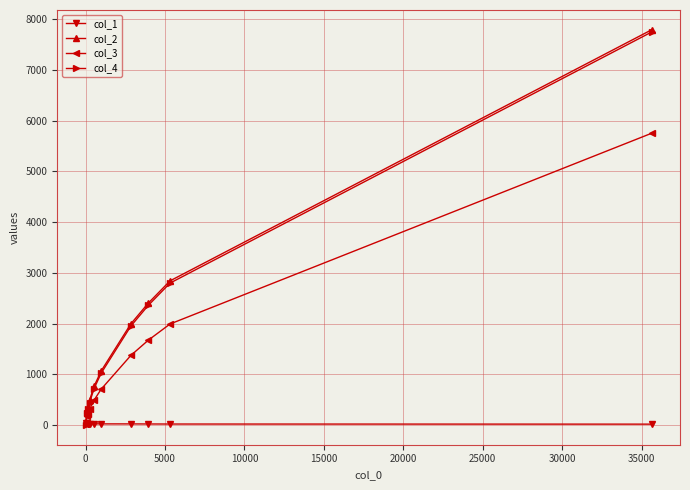

At how many categories does at least one series exceed 871?

5